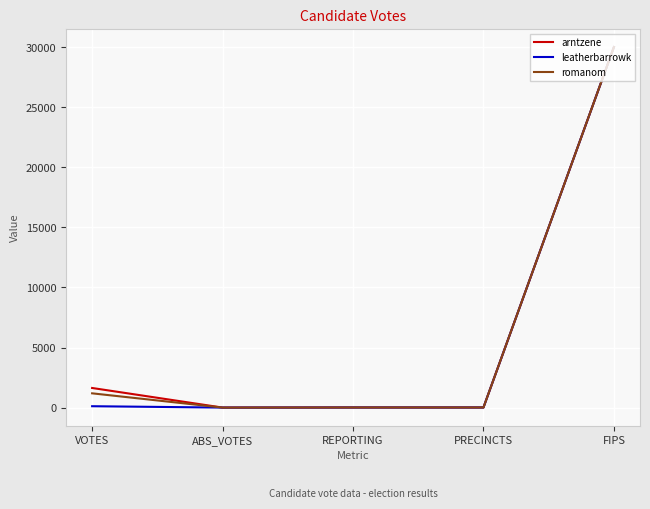

At which category is the sum across all series the highest?

FIPS